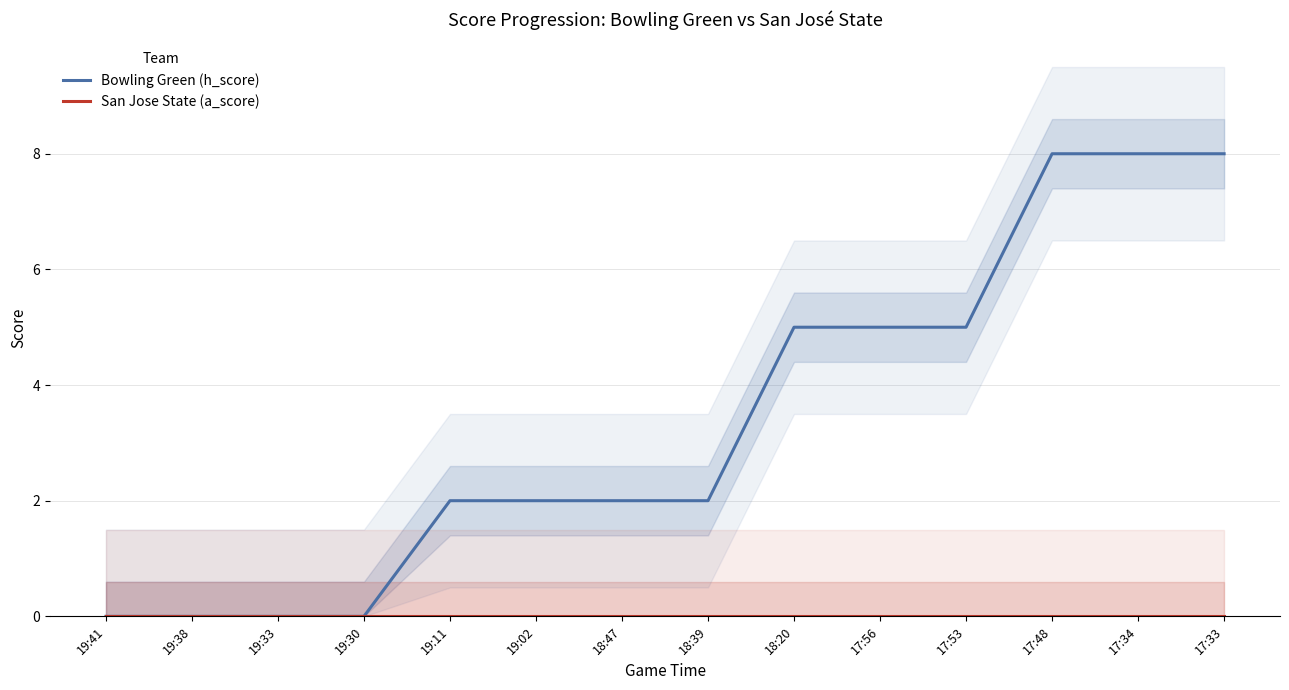

At which category is the sum across all series the highest?

17:48